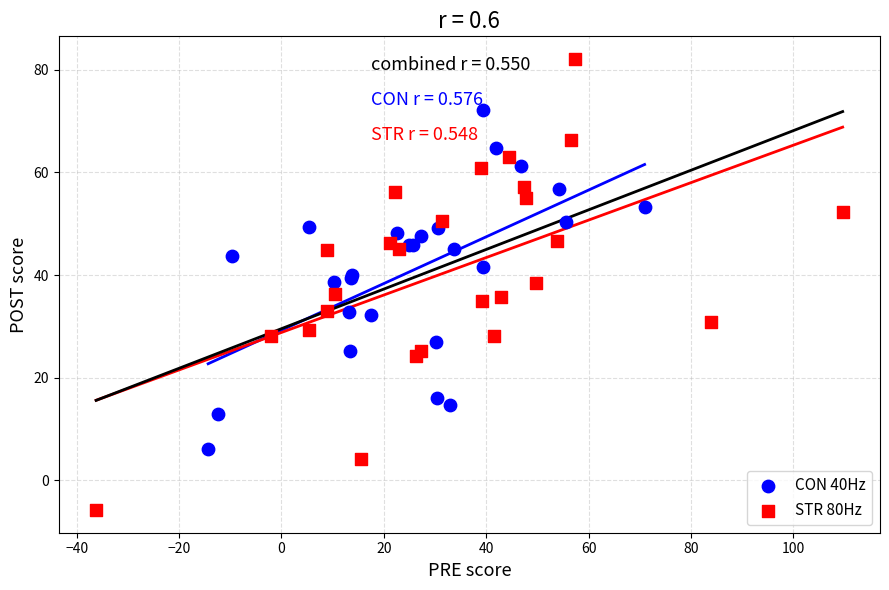

Which series contains the highest Y value?

STR 80Hz